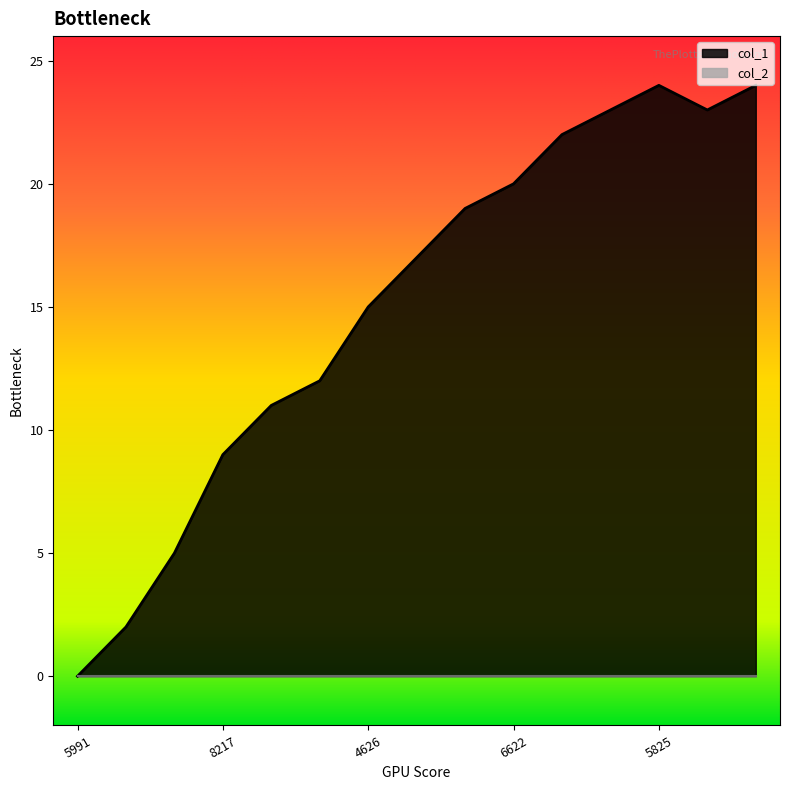

Which series has the widest spread of values?

col_1